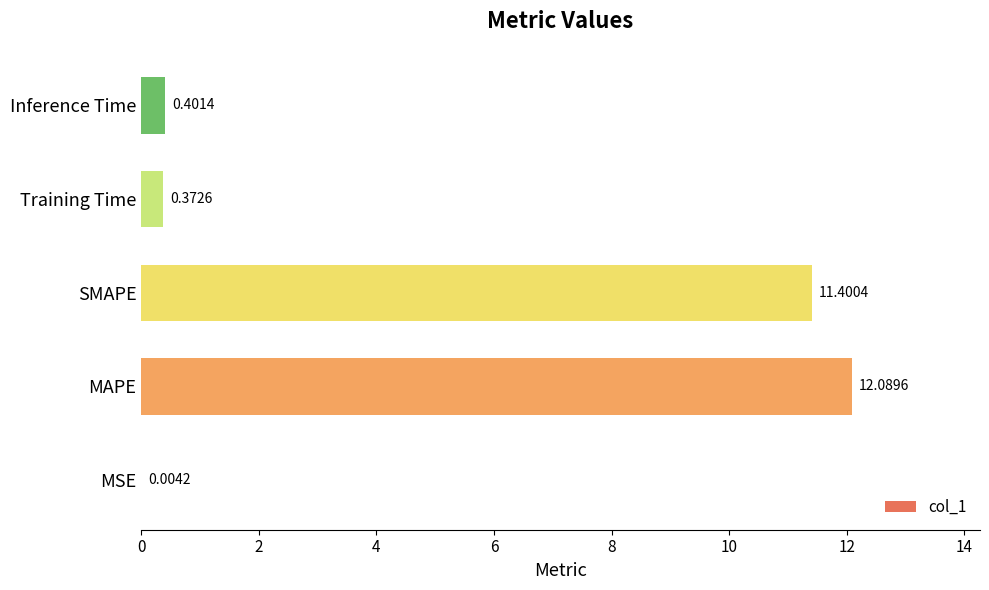

What is the sum of all values?

24.3